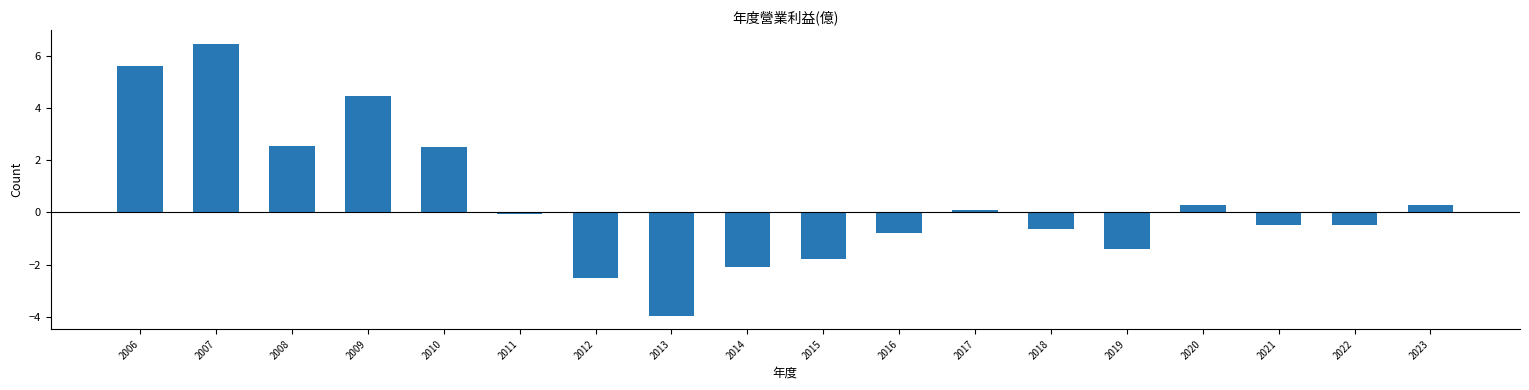

What is the change in value from 2008 to 2013?

-6.5